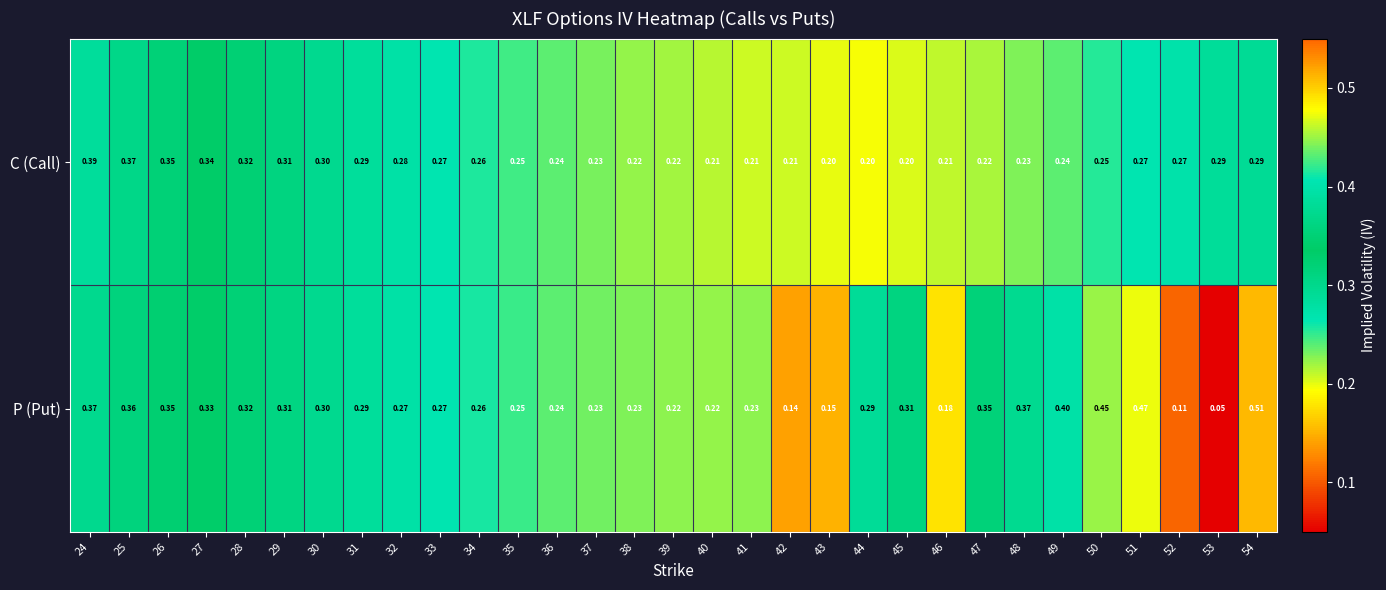

Rank the series by their maximum value, from highest to lowest.

P (Put), C (Call)